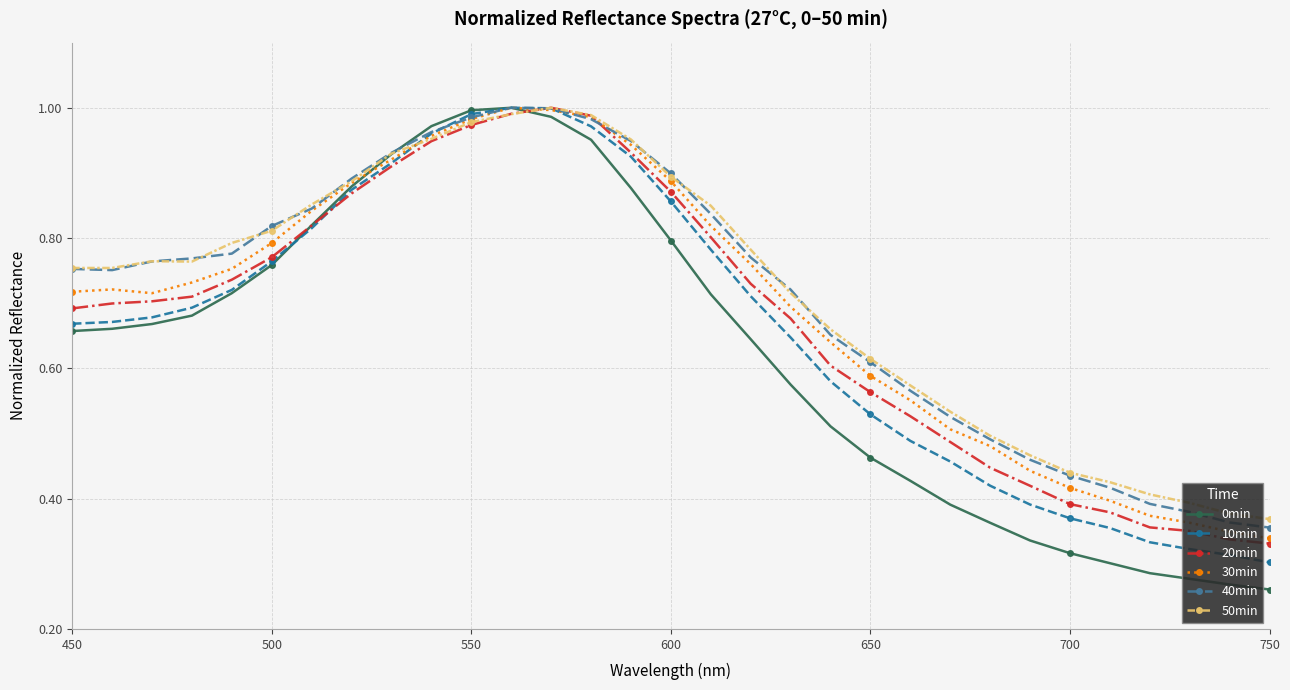

At how many categories does at least one series exceed 0?

31